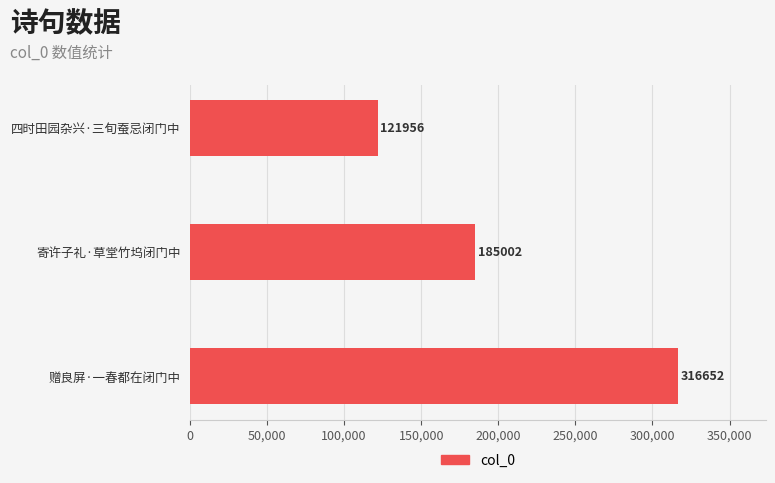

Rank the categories by value from highest to lowest.

赠良屏·一春都在闭门中, 寄许子礼·草堂竹坞闭门中, 四时田园杂兴·三旬蚕忌闭门中